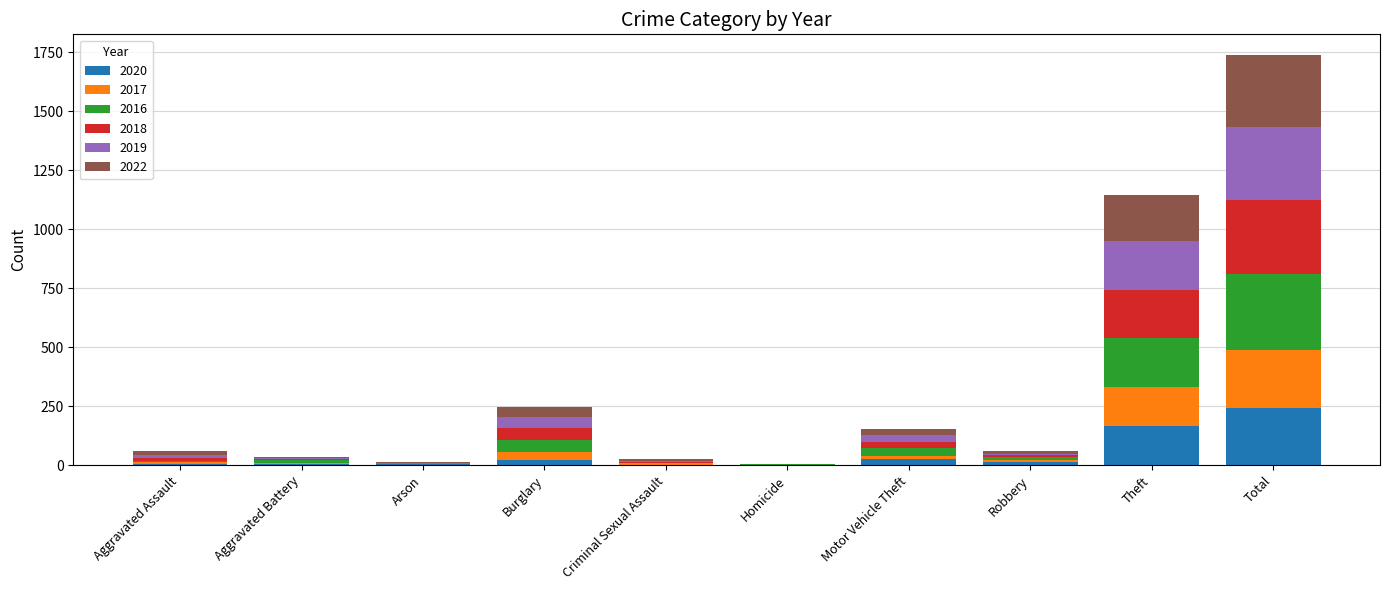

At which category is the sum across all series the highest?

Total